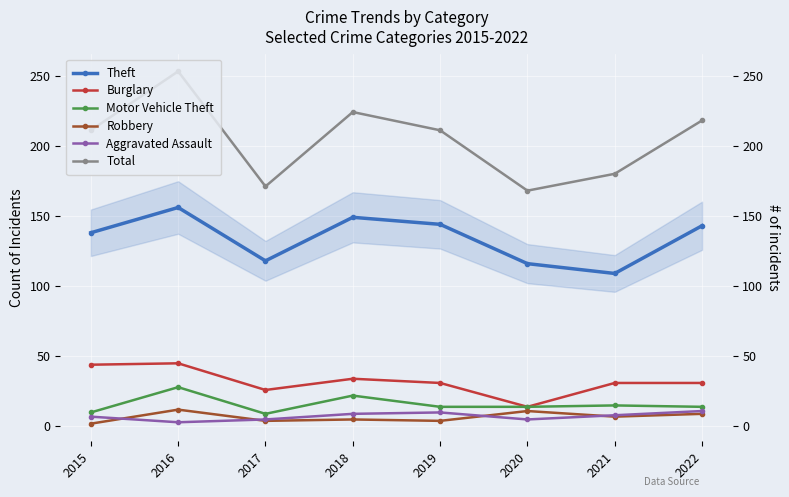

True or false: Aggravated Assault and Robbery intersect in this chart.

True